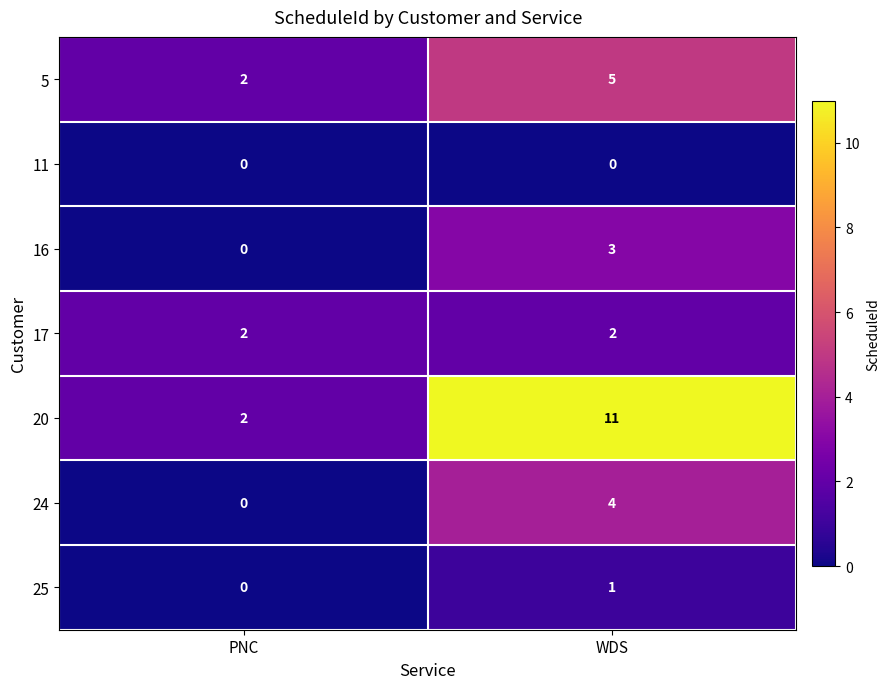

What is the sum of all 5 values?

7